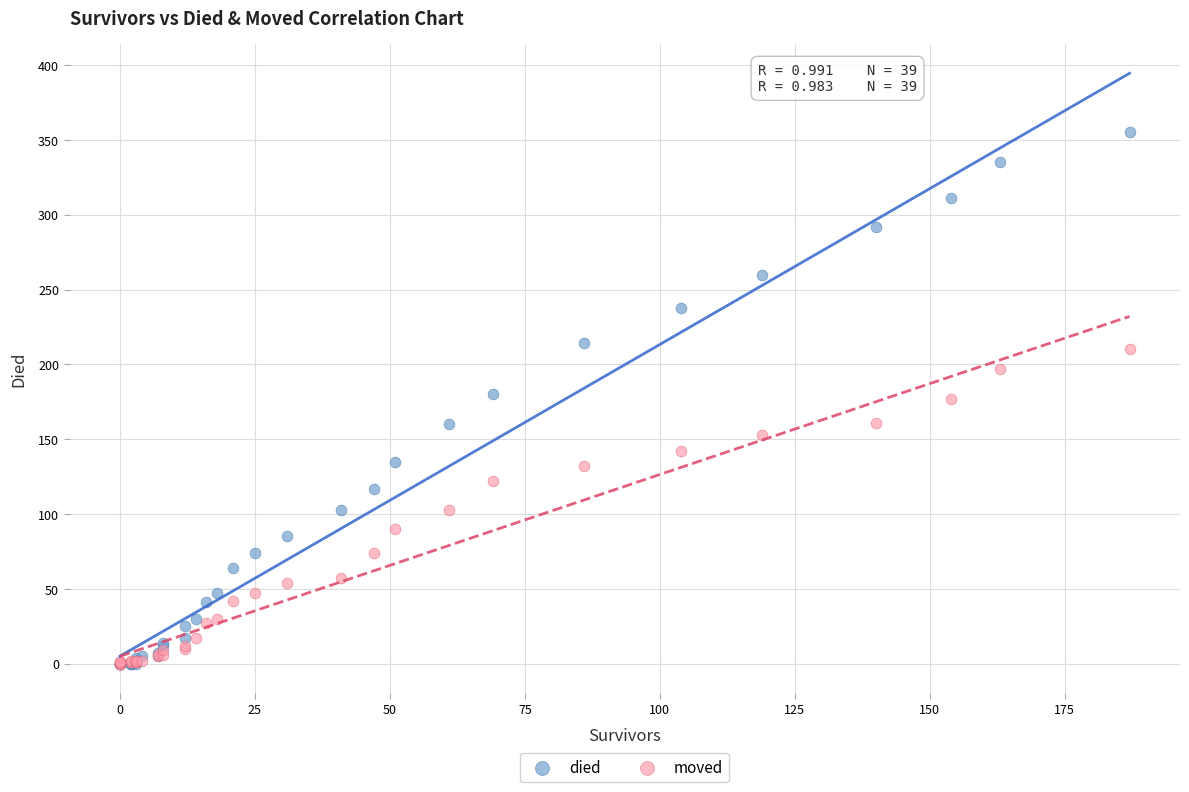

Which series reaches the maximum Y coordinate?

died